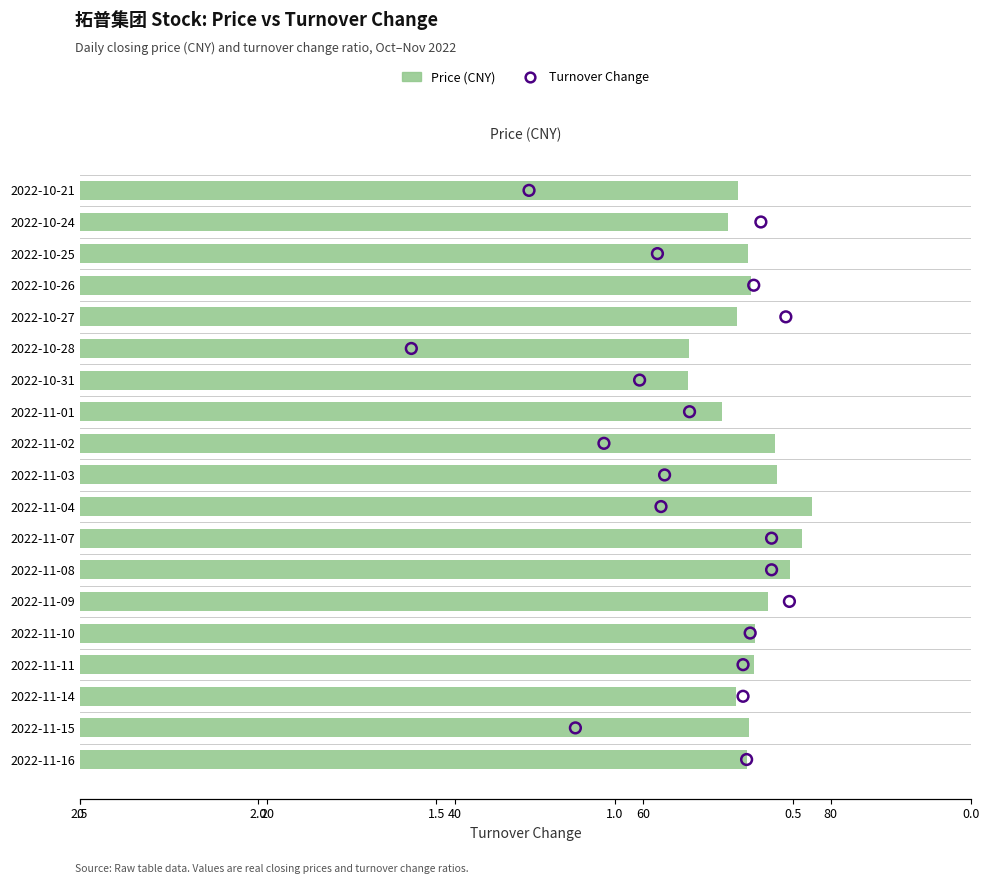

Is the value of Price (CNY) at 0 greater than the value of Turnover Change (t_change) at 11?

Yes